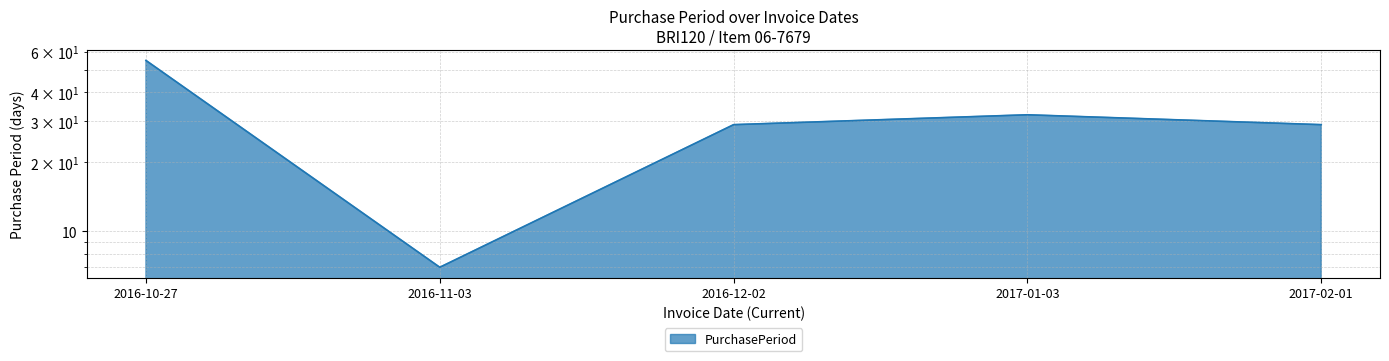

List the labels in order of value, largest first.

2016-10-27, 2017-01-03, 2016-12-02, 2017-02-01, 2016-11-03